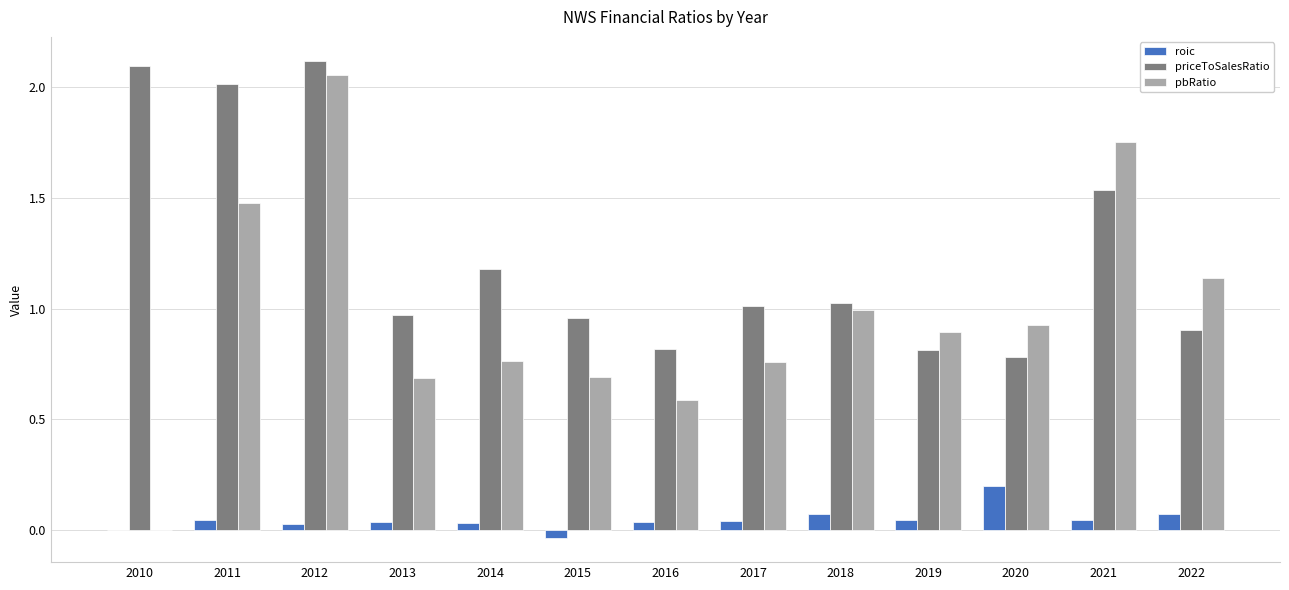

How many data points in priceToSalesRatio are above 1?

7